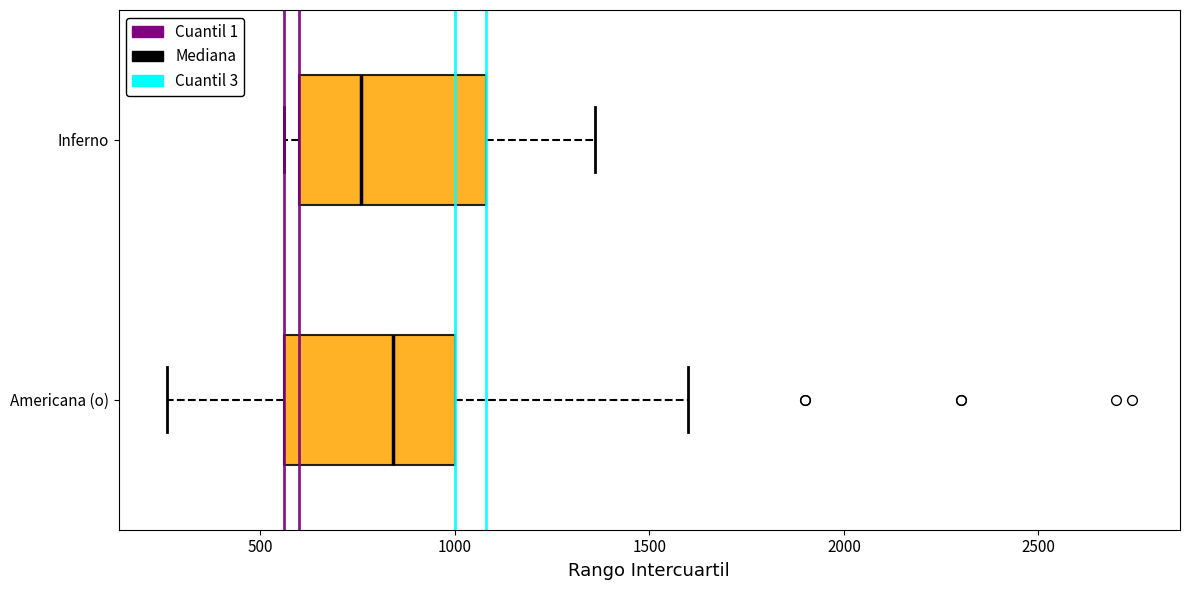

Which box has the furthest to the right median line?

Americana (o)